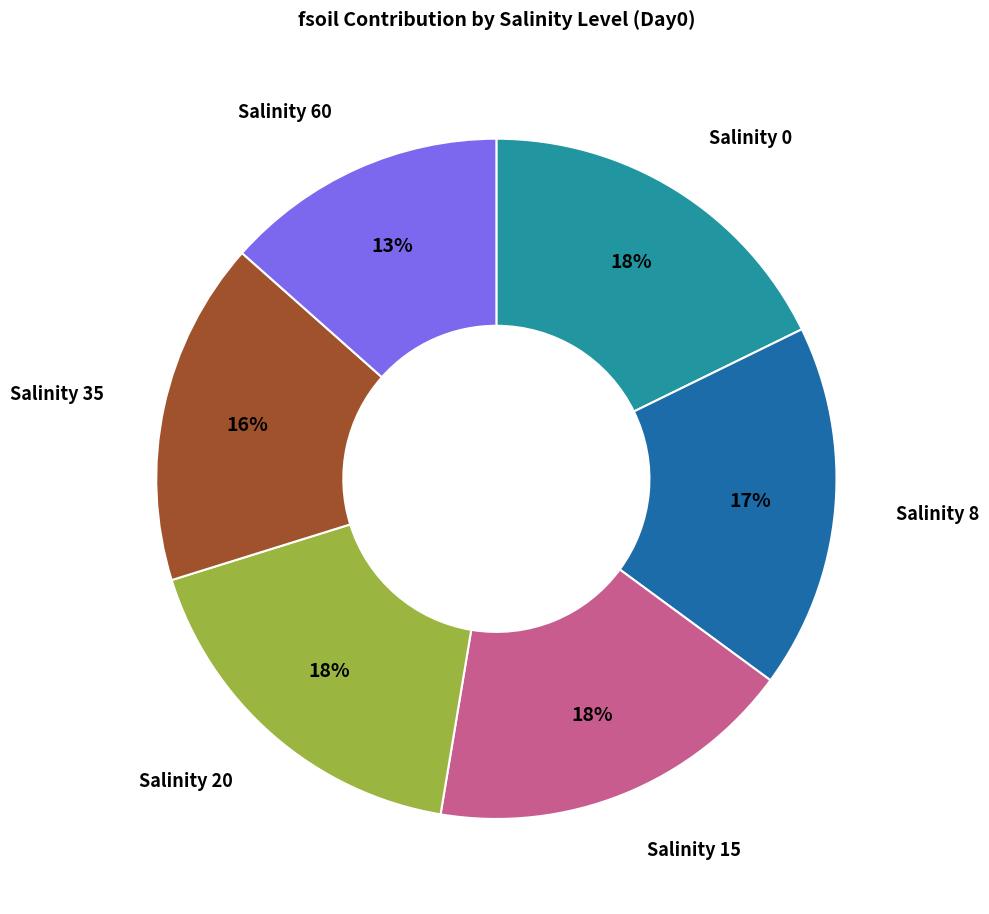

Is there a majority slice in this chart?

No